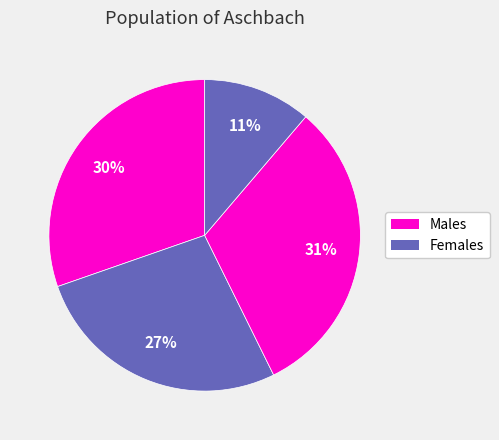

Count the number of slices in the pie.

4